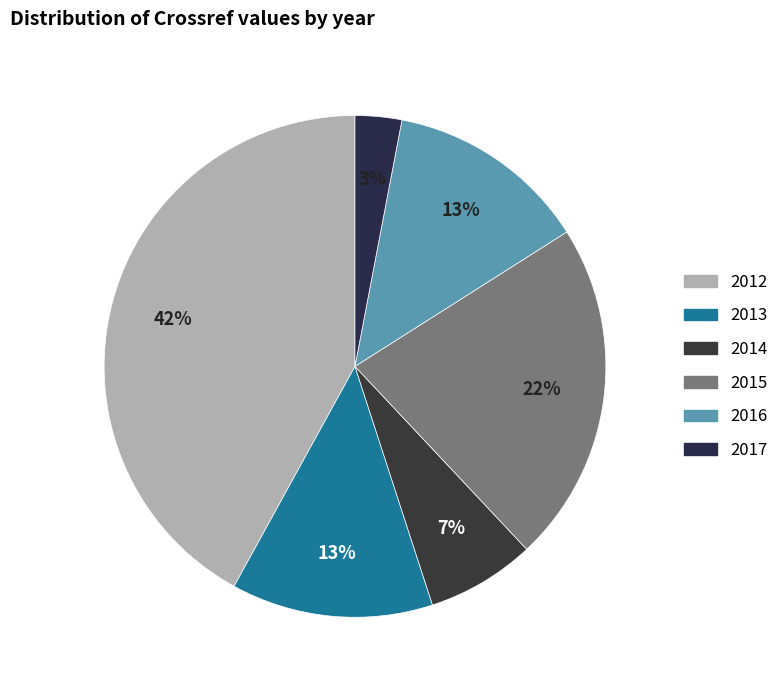

To the nearest percent, what percentage of the pie is 2016?

13%